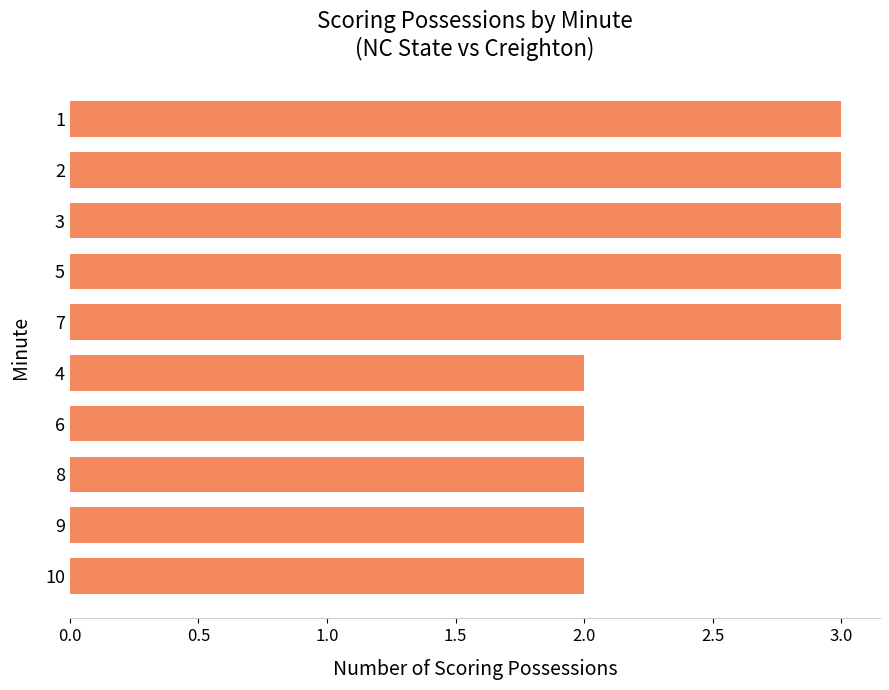

What is the approximate value at 1?

3